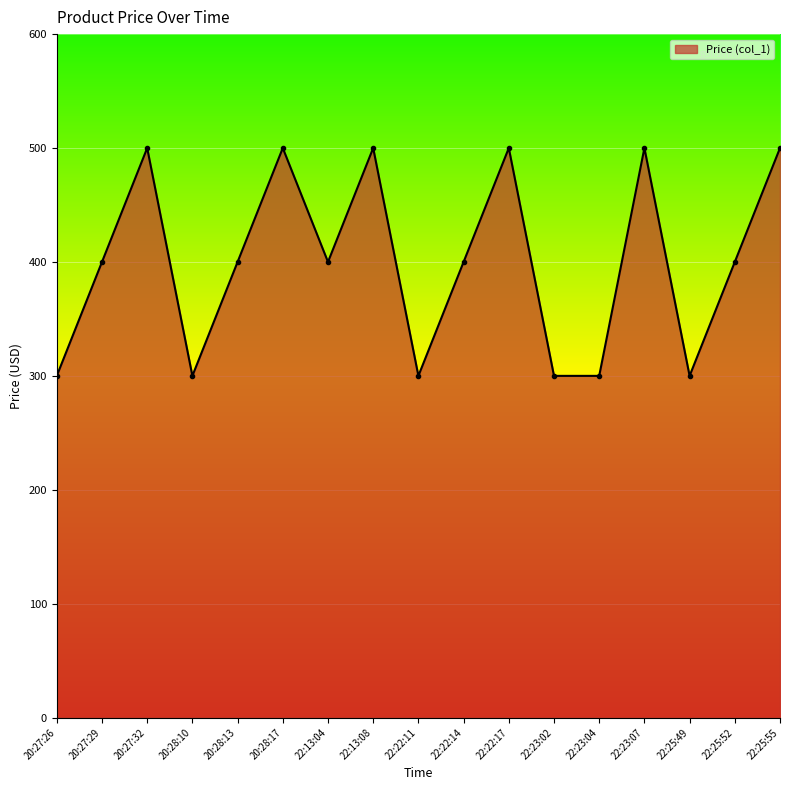

True or false: the data has more than 0 interior local peaks.

True